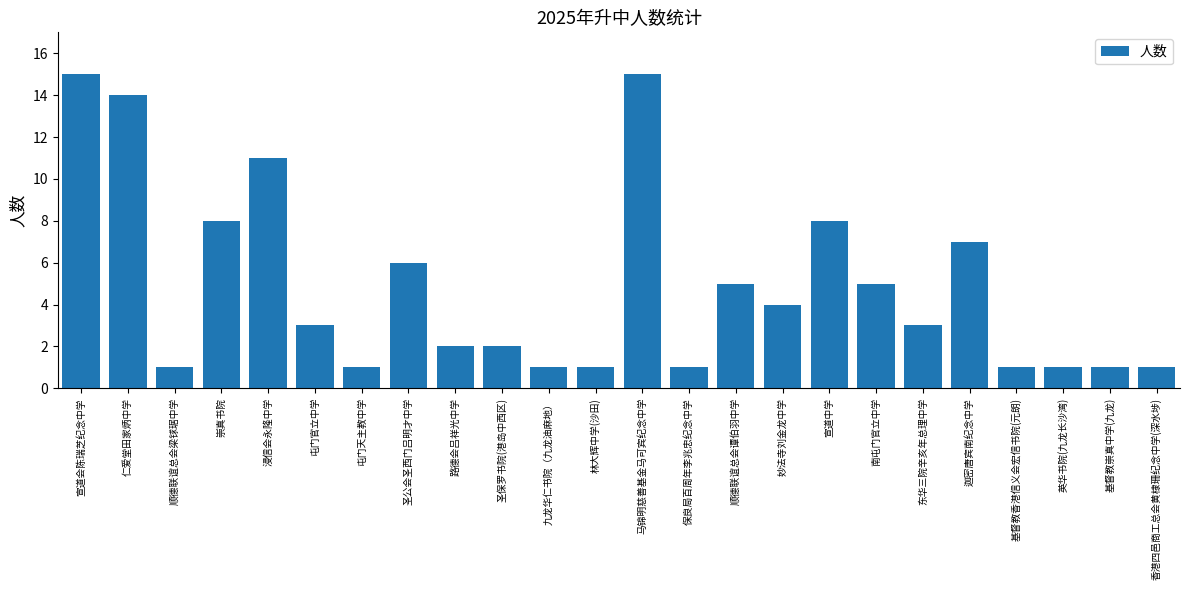

True or false: the data shows 1 at 香港四邑商工总会黄棣珊纪念中学(深水埗).

True